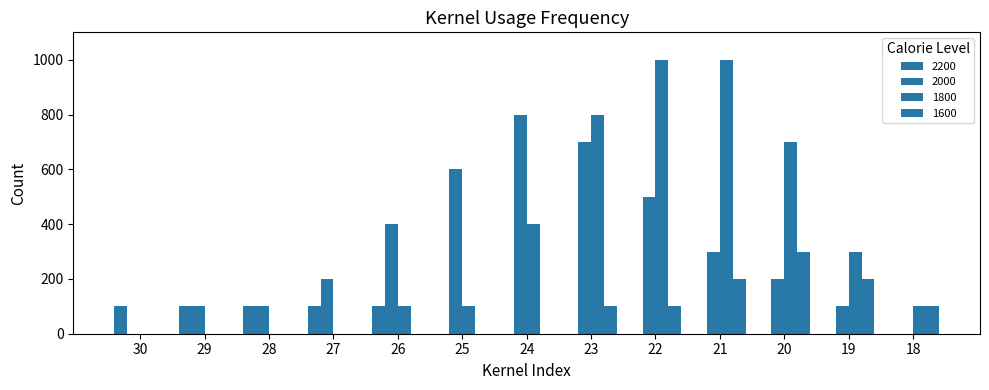

How many distinct data groups are displayed?

4